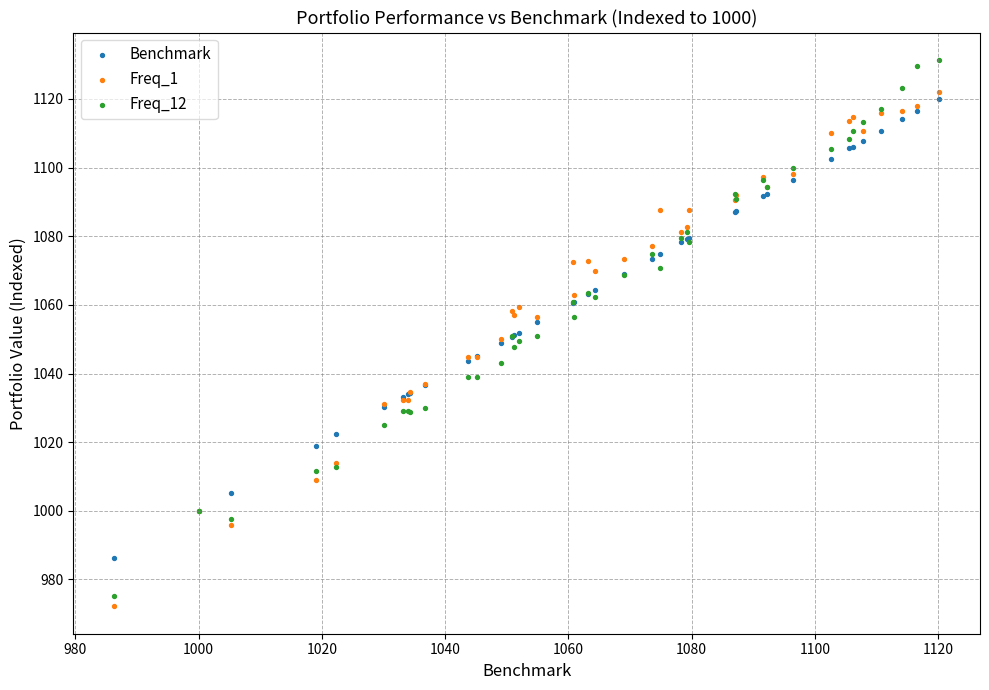

Which series contains the highest Y value?

Freq_12